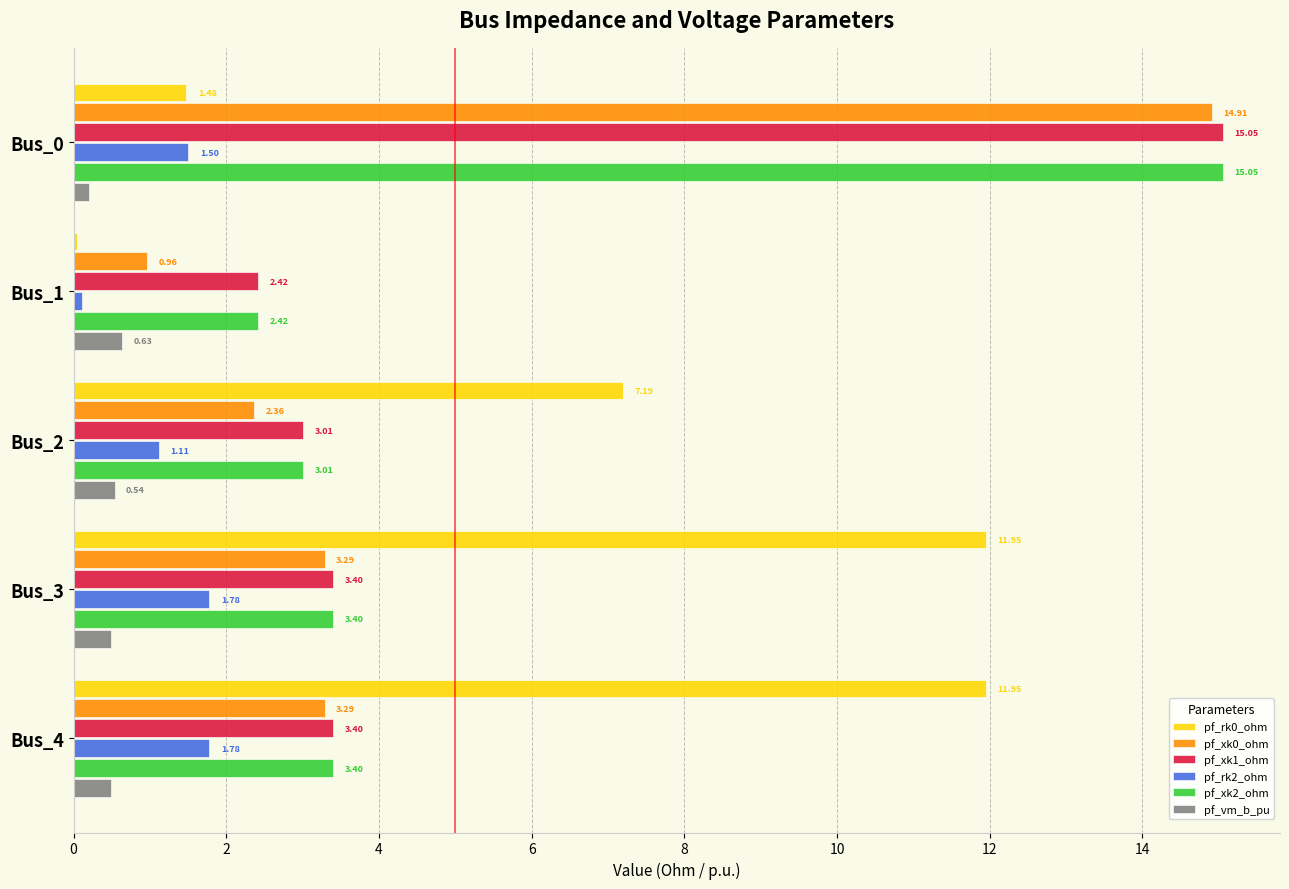

What is the difference between the pf_rk2_ohm values at Bus_0 and Bus_4?

0.3